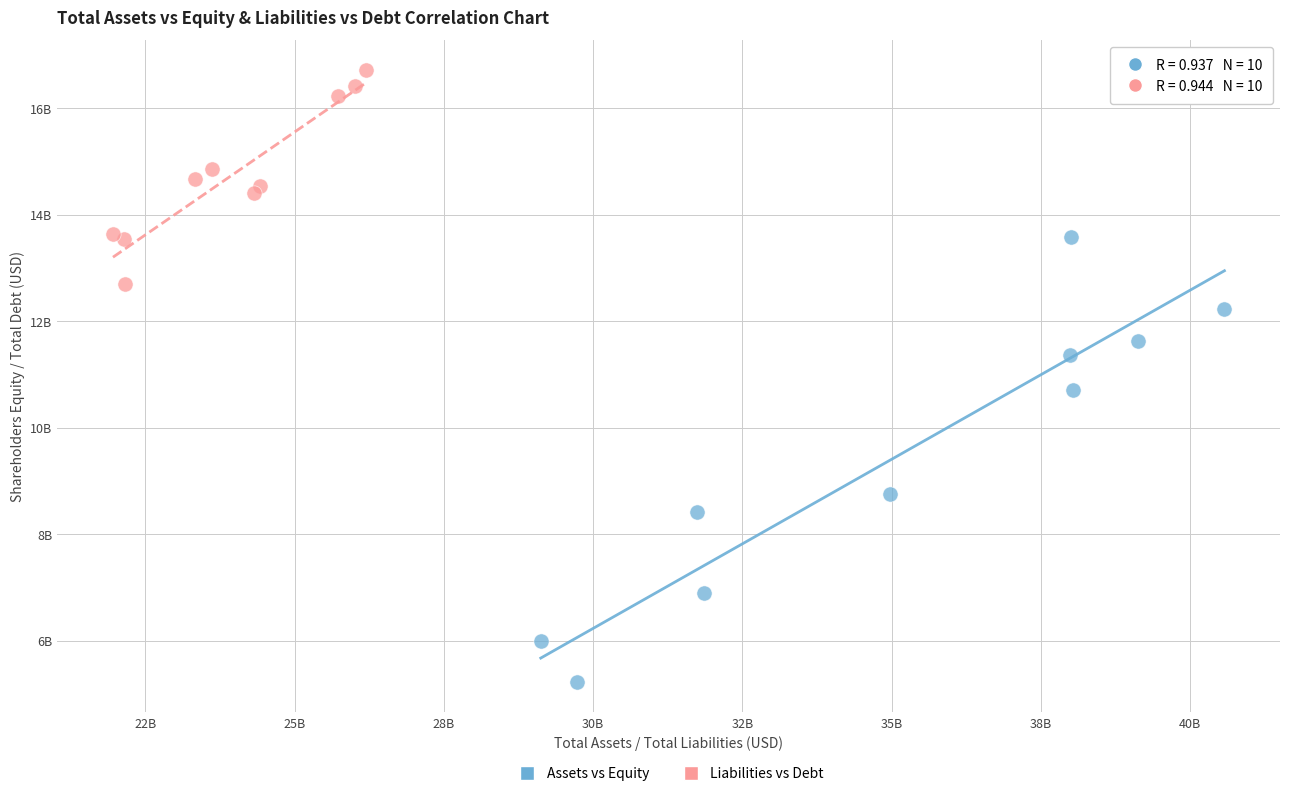

Which series reaches the minimum Y coordinate?

Assets vs Equity